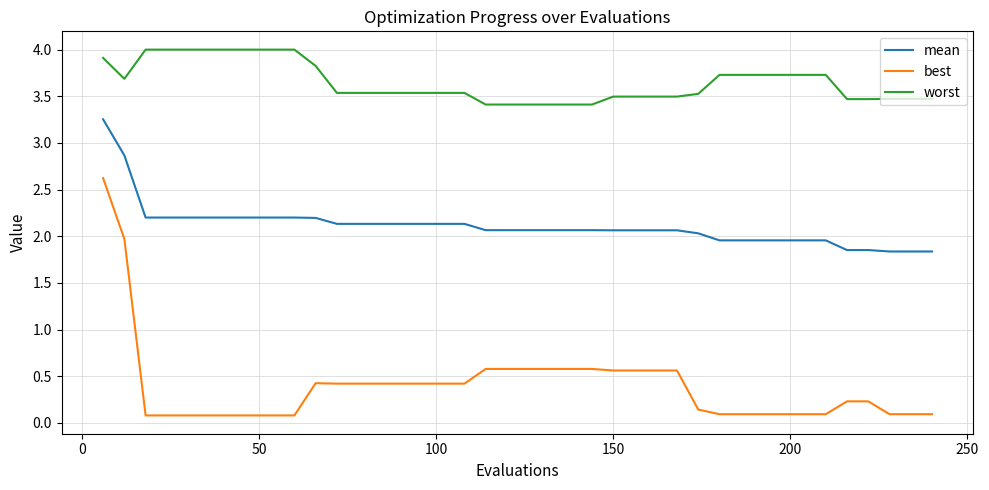

True or false: mean and worst intersect in this chart.

False